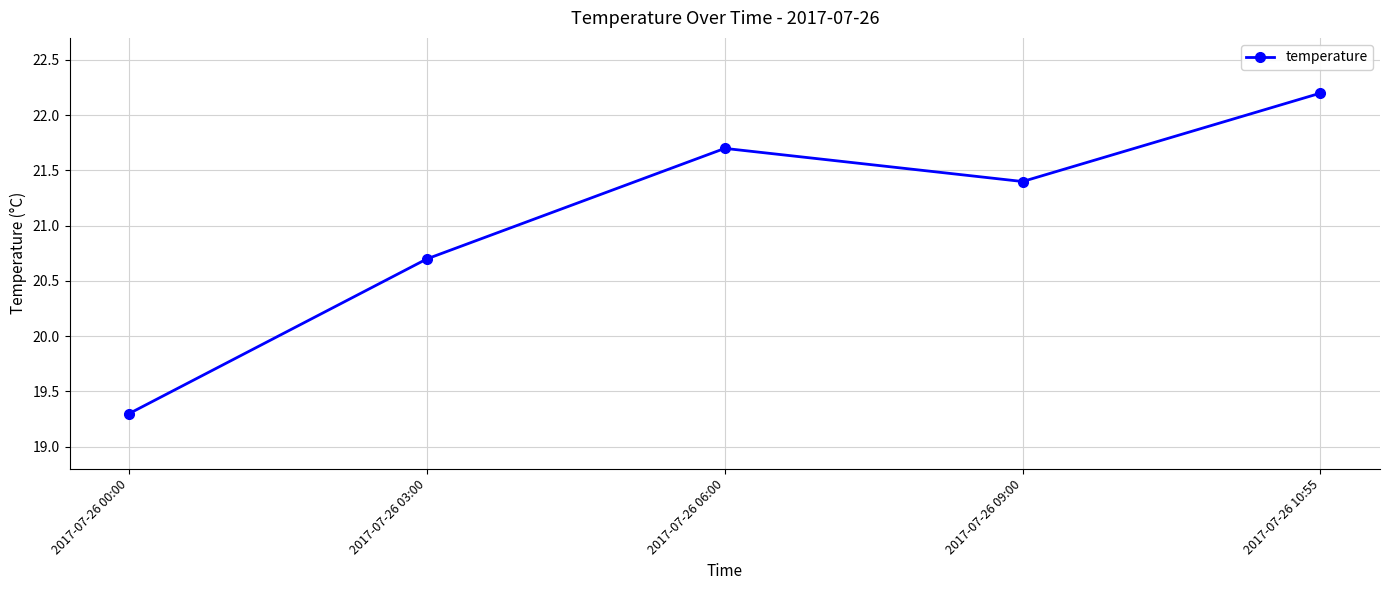

True or false: the data has more than 2 interior local peaks.

False